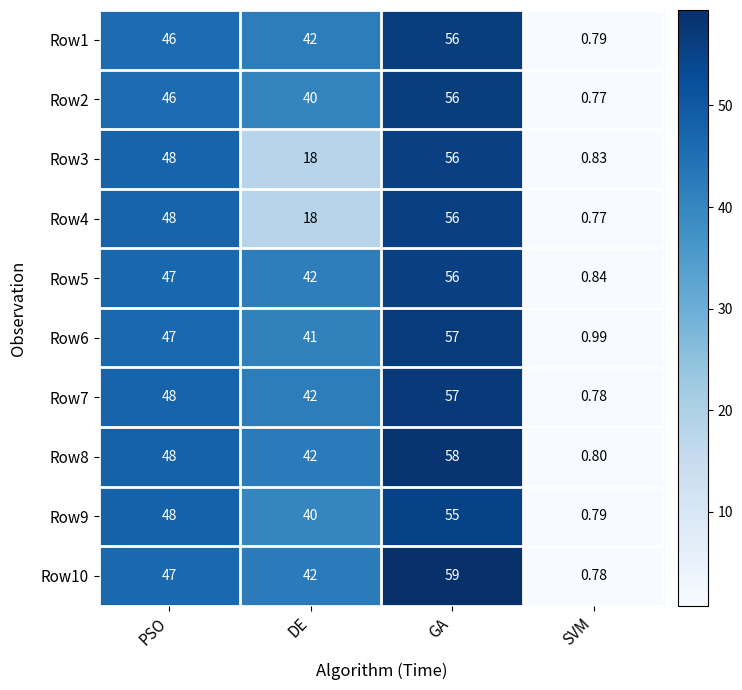

At which category is the sum across all series the highest?

GA